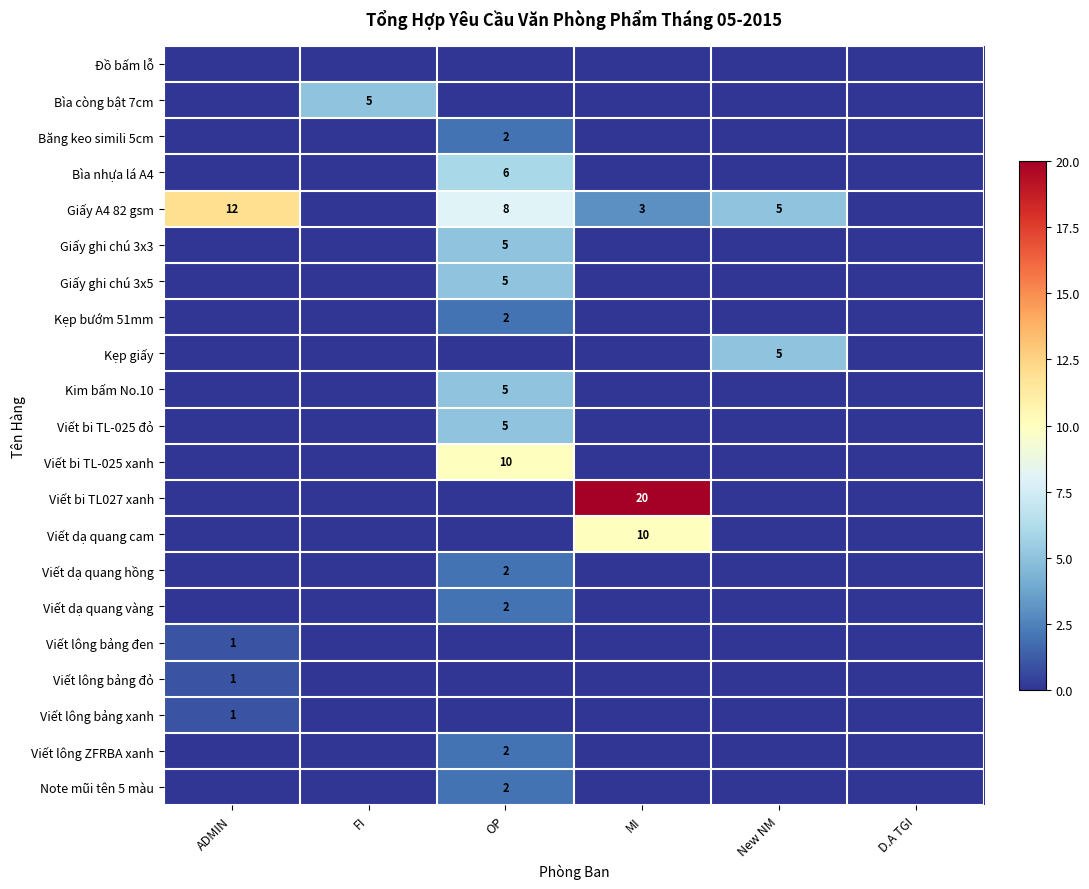

True or false: Viết bi TL-025 xanh has a value of 10 at OP.

True